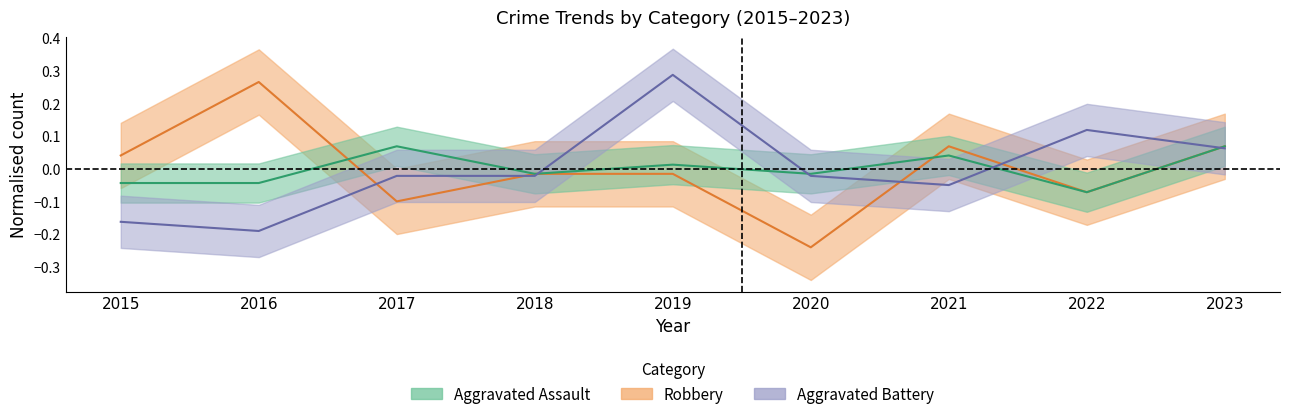

What are all the series names shown in the legend?

Aggravated Assault, Aggravated Battery, Robbery